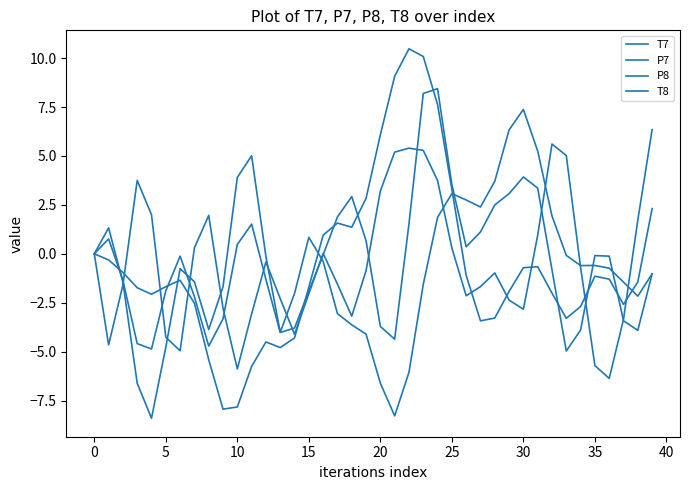

What is the value of the T7 point at the 4th from the left?

-6.6